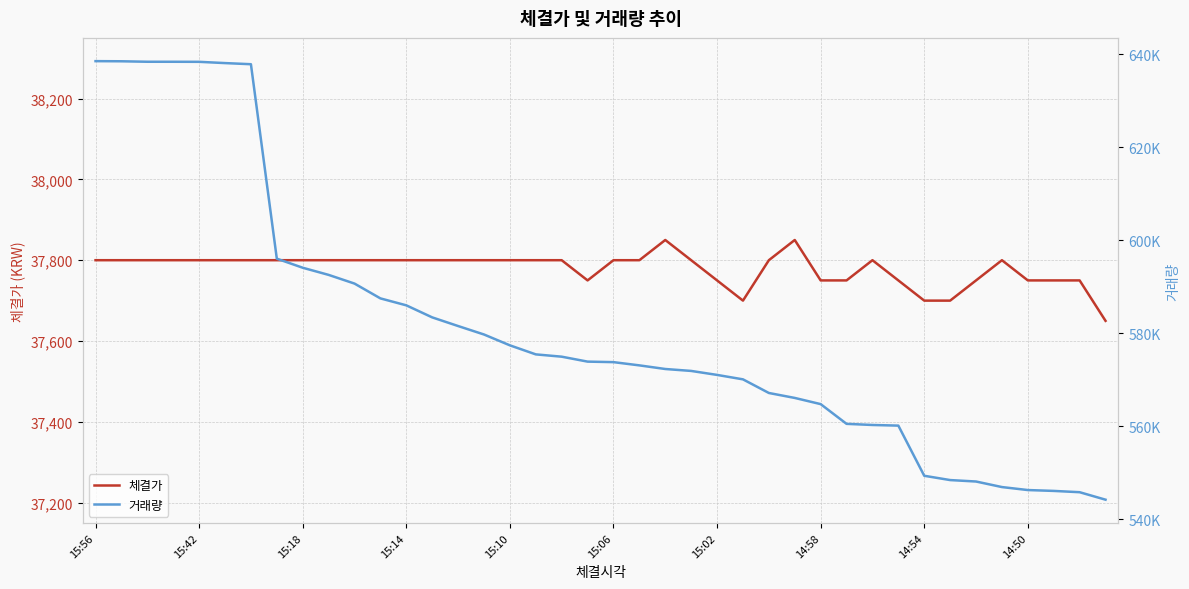

How many data points does each series have?

40